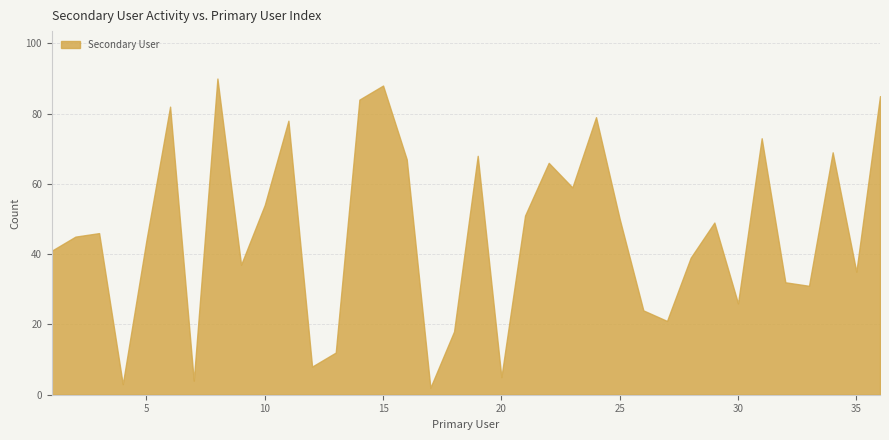

Where does the data first go above 46?

6